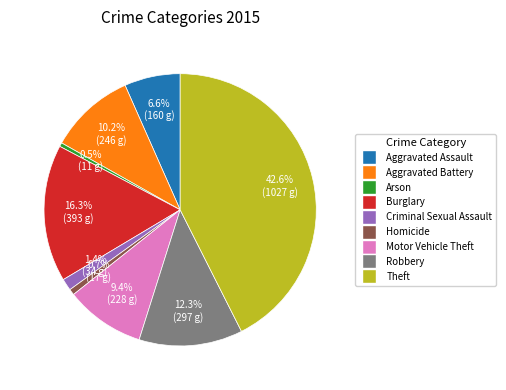

Which slice is the largest?

Theft